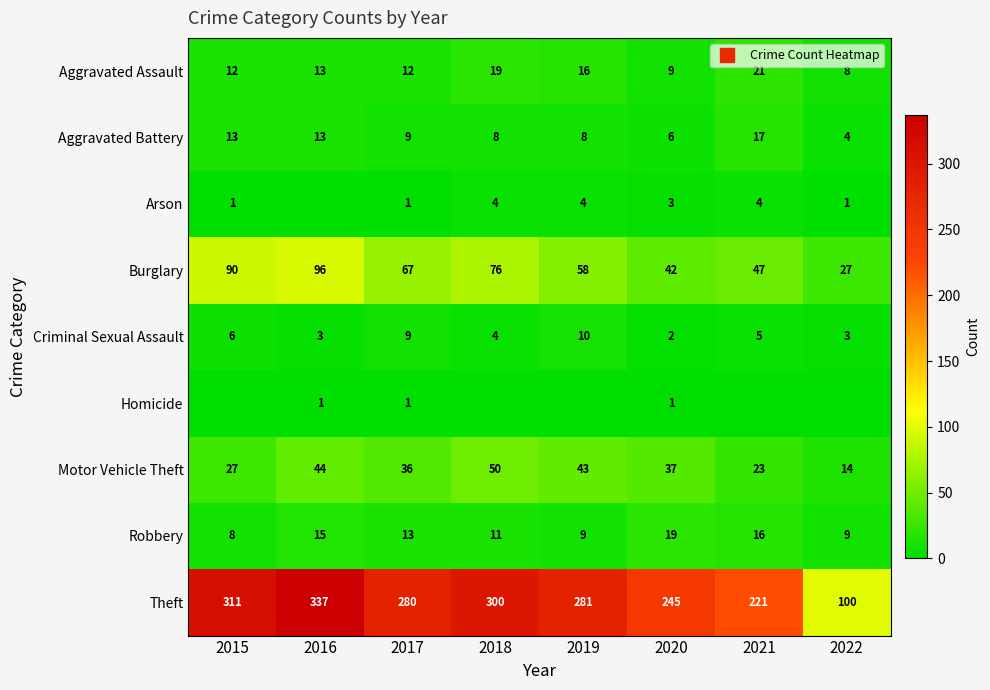

What is the difference between the maximum and minimum values in the Aggravated Assault series?

13